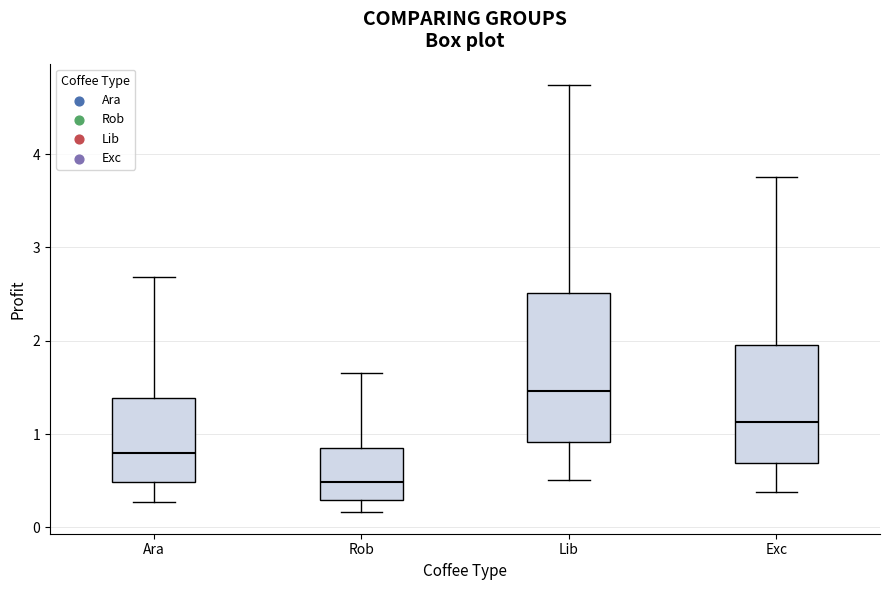

Reading left to right, transcribe this box plot: for each box, give where its median line is, the range the box spans, and where its two whiskers end, as read against the y-axis. The values are not printed on the chart, so give them approximately, as read against the axis.

Ara: median 0.8, box 0.5 to 1.4, whiskers 0.3 to 2.7
Rob: median 0.5, box 0.3 to 0.8, whiskers 0.2 to 1.6
Lib: median 1.5, box 0.9 to 2.5, whiskers 0.5 to 4.7
Exc: median 1.1, box 0.7 to 2.0, whiskers 0.4 to 3.8